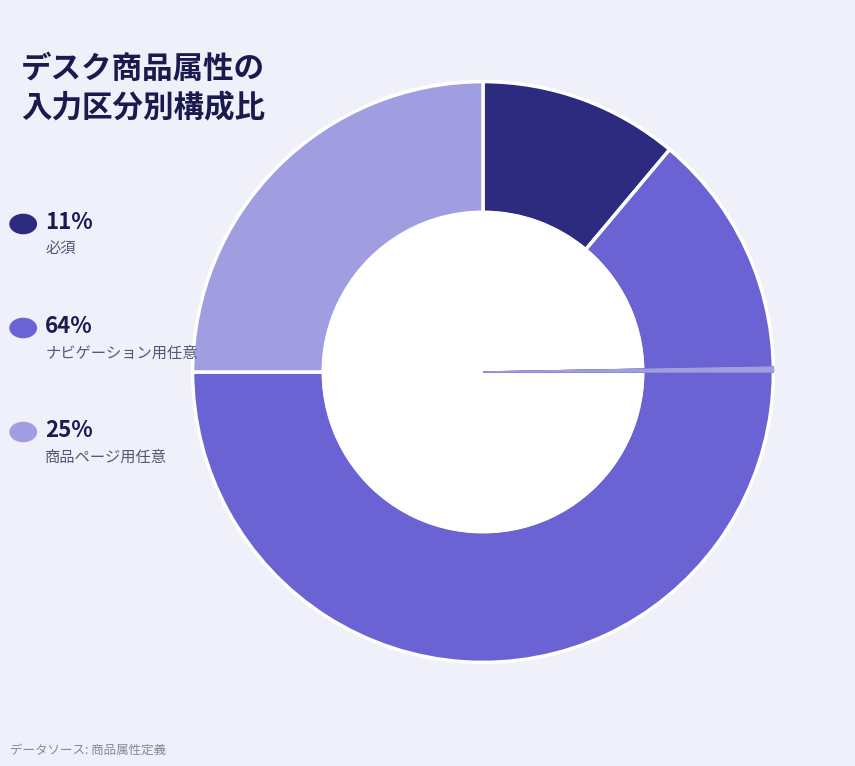

Rank the categories by value from lowest to highest.

必須, 商品ページ用任意, ナビゲーション用任意